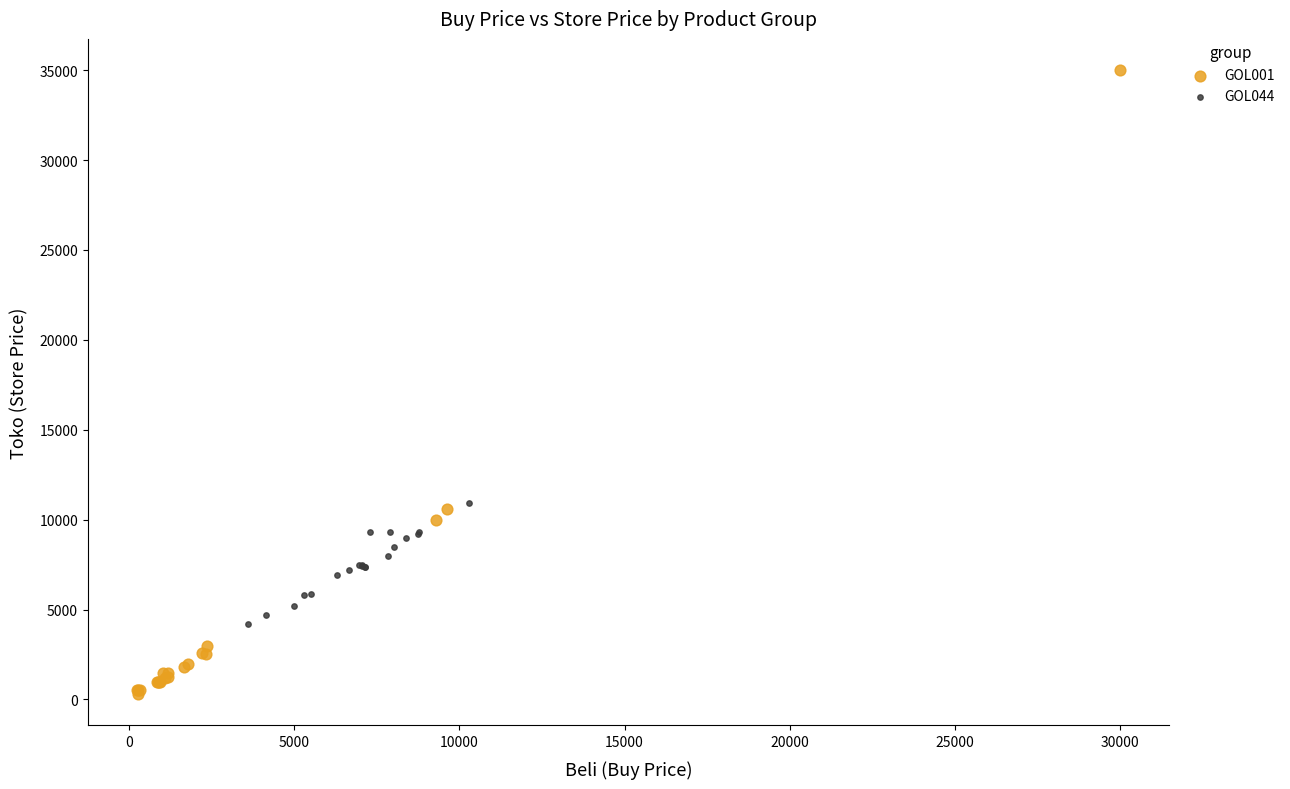

Which series reaches the minimum Y coordinate?

GOL001